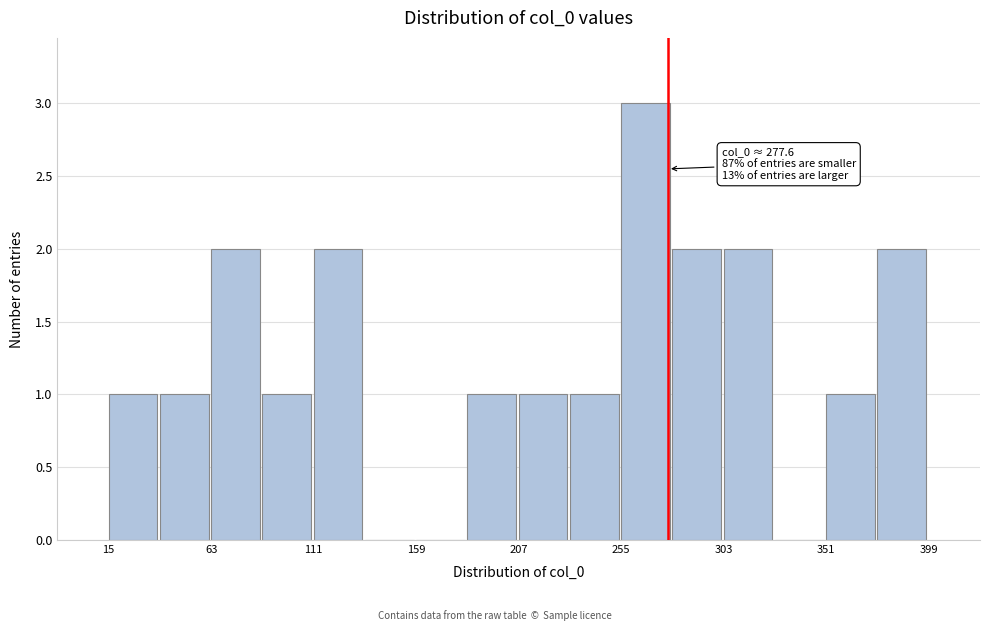

Over which range of the x-axis is the bar tallest?

255 to 280